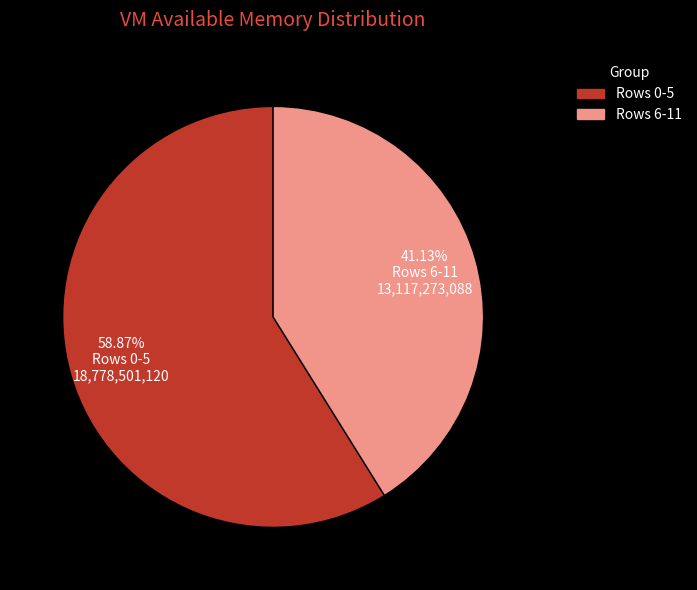

Approximately how many times larger is the value at Rows 0-5 compared to Rows 6-11?

1.4